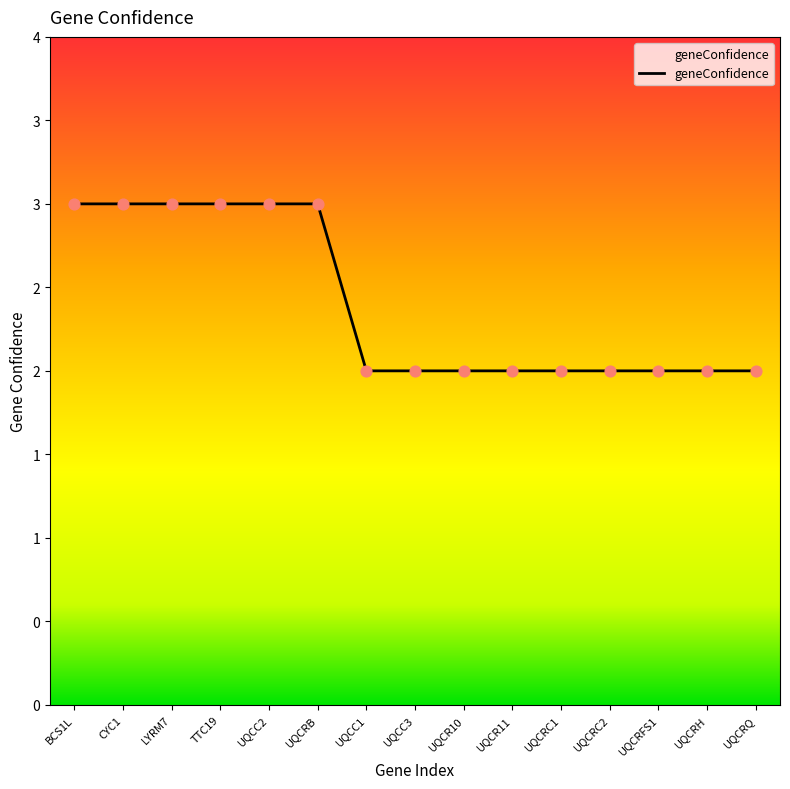

What is the ratio of the value at UQCRH to the value at UQCR10?

1.0